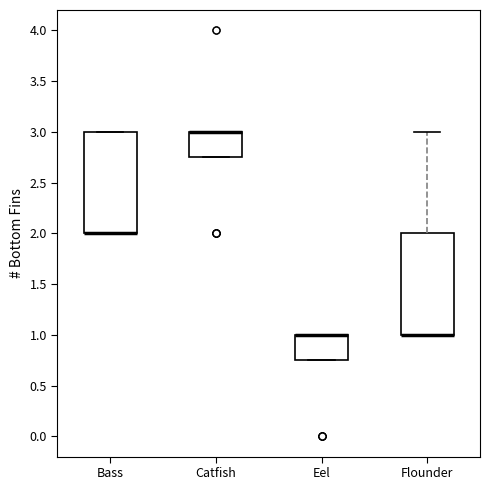

Reading left to right, transcribe this box plot: for each box, give where its median line is, the range the box spans, and where its two whiskers end, as read against the y-axis. The values are not printed on the chart, so give them approximately, as read against the axis.

Bass: median 2.00 (drawn on the box's lower edge), box 2.00 to 3.00, whiskers 2.00 to 3.00
Catfish: median 3.00 (drawn on the box's upper edge), box 2.75 to 3.00, whiskers 2.75 to 3.00
Eel: median 1.00 (drawn on the box's upper edge), box 0.75 to 1.00, whiskers 0.75 to 1.00
Flounder: median 1.00 (drawn on the box's lower edge), box 1.00 to 2.00, whiskers 1.00 to 3.00